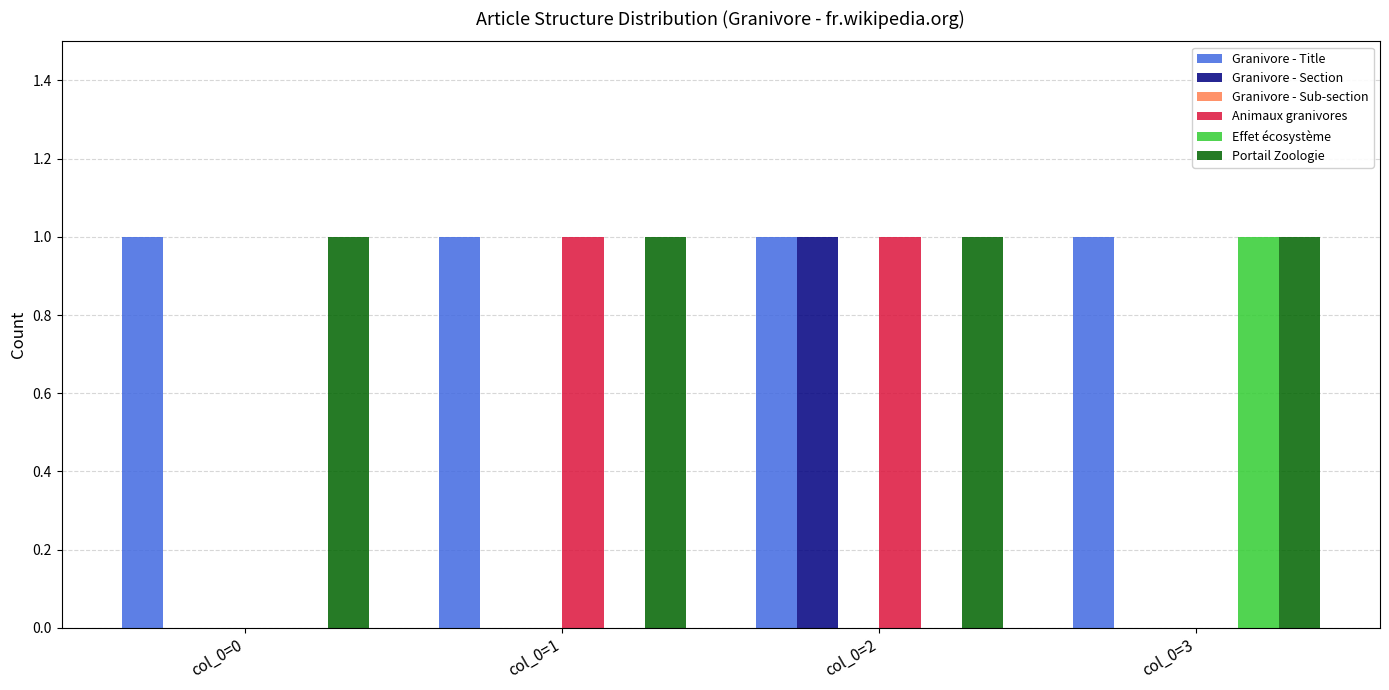

The Portail Zoologie series shows 1 at col_0=3. True or false?

True